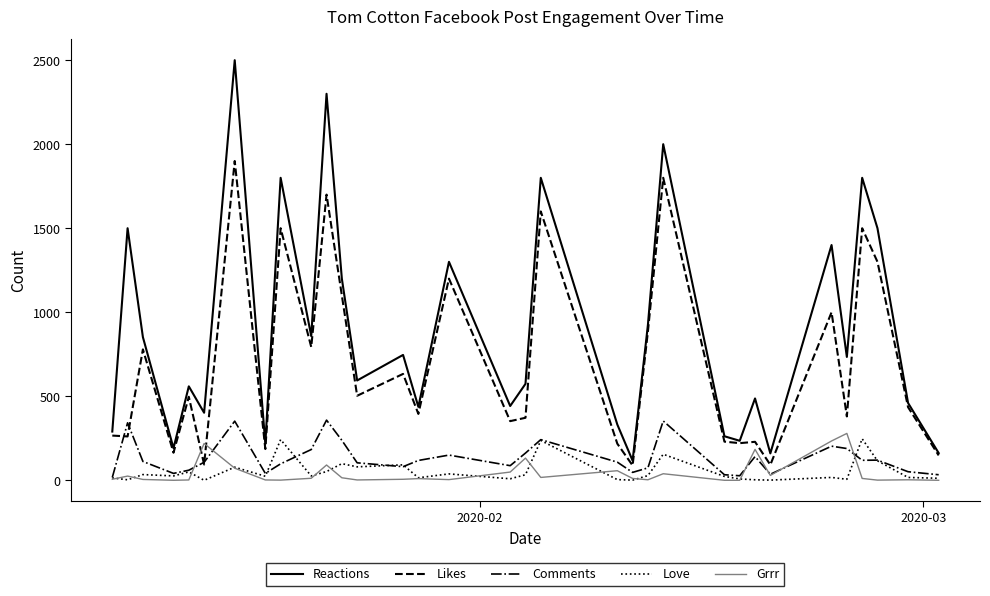

True or false: Reactions and Love intersect in this chart.

False